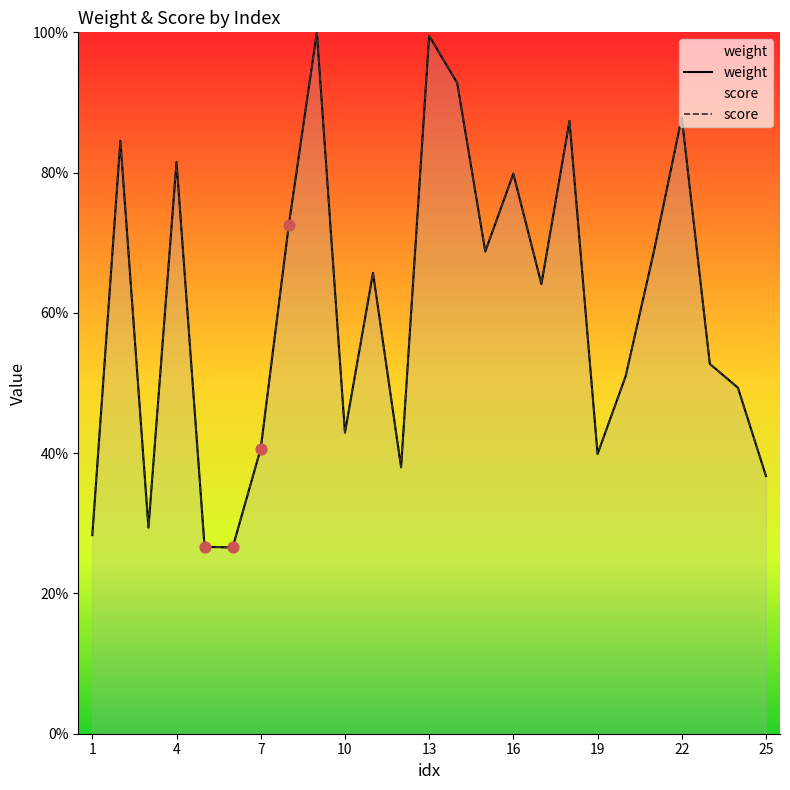

What are all the series names shown in the legend?

weight, score